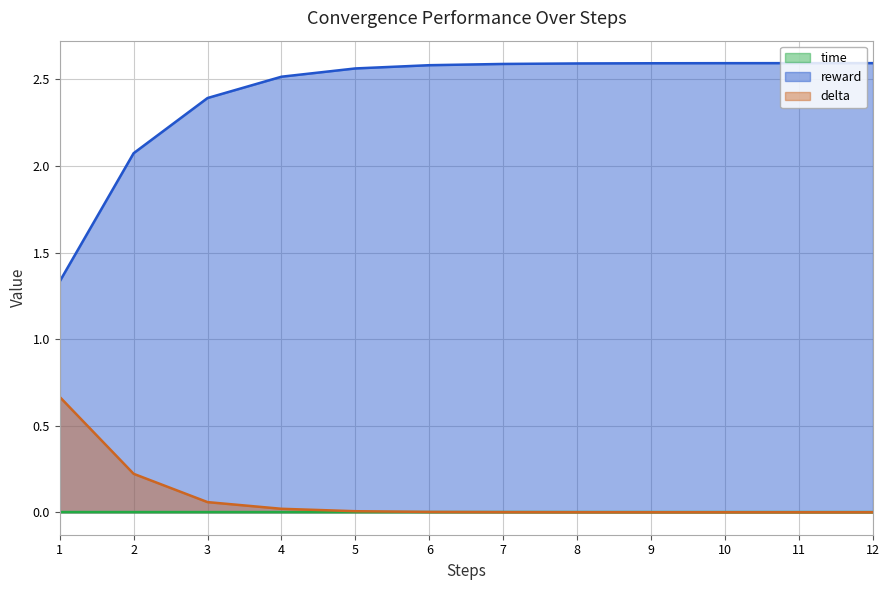

Where does the reward series first go above 2?

2